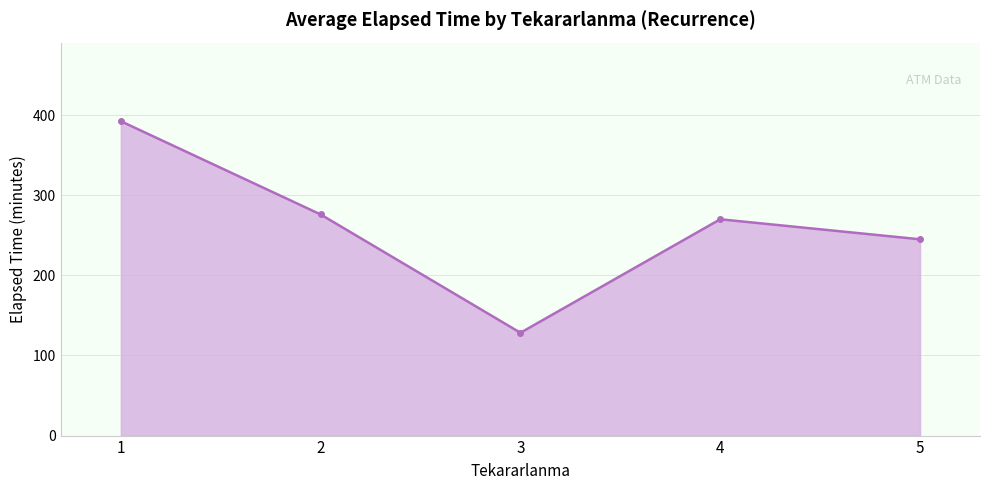

Between 1 and 3, which is larger?

1